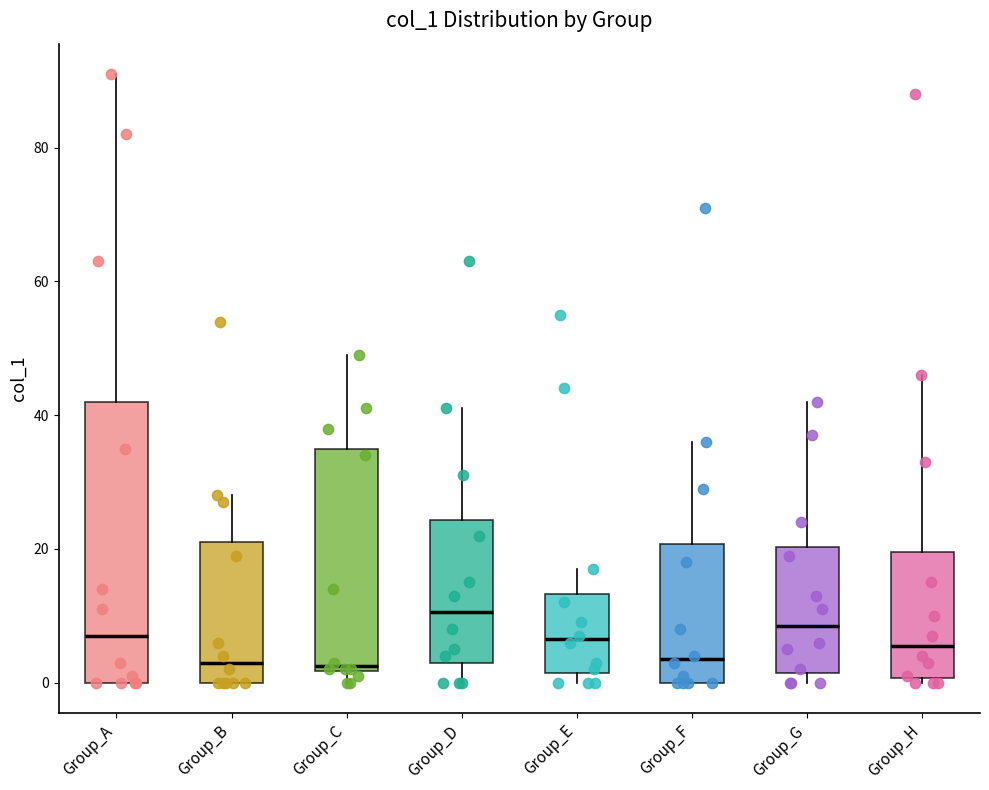

Reading left to right, read every box against the y-axis: the position of its median line, the range the box covers, and the ends of its whiskers. The values are not printed on the chart, so give them approximately, as read against the axis.

Group_A: median 8, box 0 to 42, whiskers 0 to 92
Group_B: median 4, box 0 to 22, whiskers 0 to 28
Group_C: median 2 (just above the box's lower edge), box 2 to 36, whiskers 0 to 50
Group_D: median 10, box 4 to 24, whiskers 0 to 42
Group_E: median 6, box 2 to 14, whiskers 0 to 18
Group_F: median 4, box 0 to 20, whiskers 0 to 36
Group_G: median 8, box 2 to 20, whiskers 0 to 42
Group_H: median 6, box 0 to 20, whiskers 0 (just below the box's lower edge) to 46